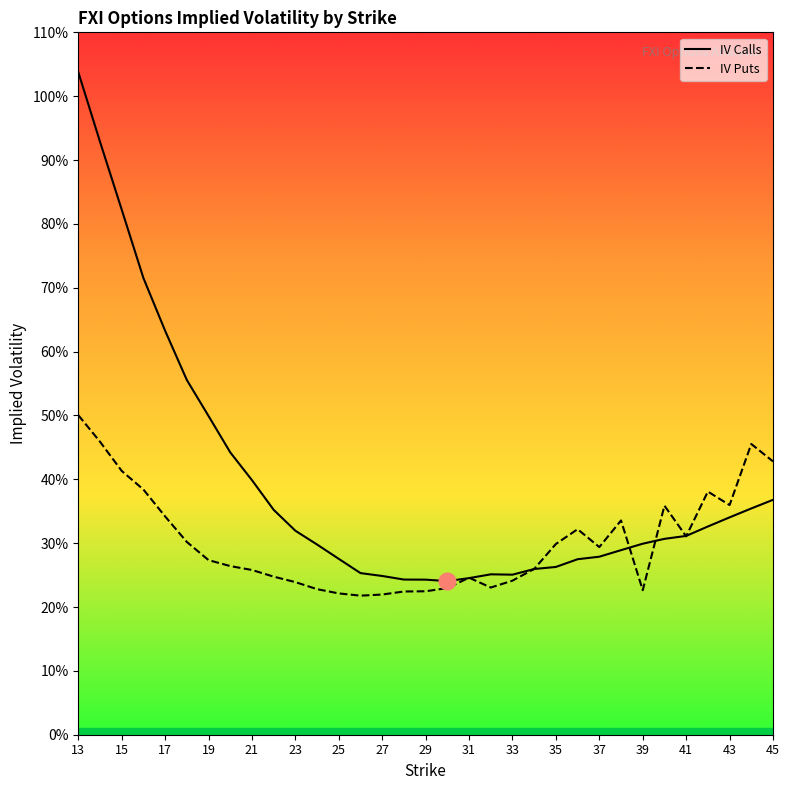

At which label does IV Puts reach its peak?

13